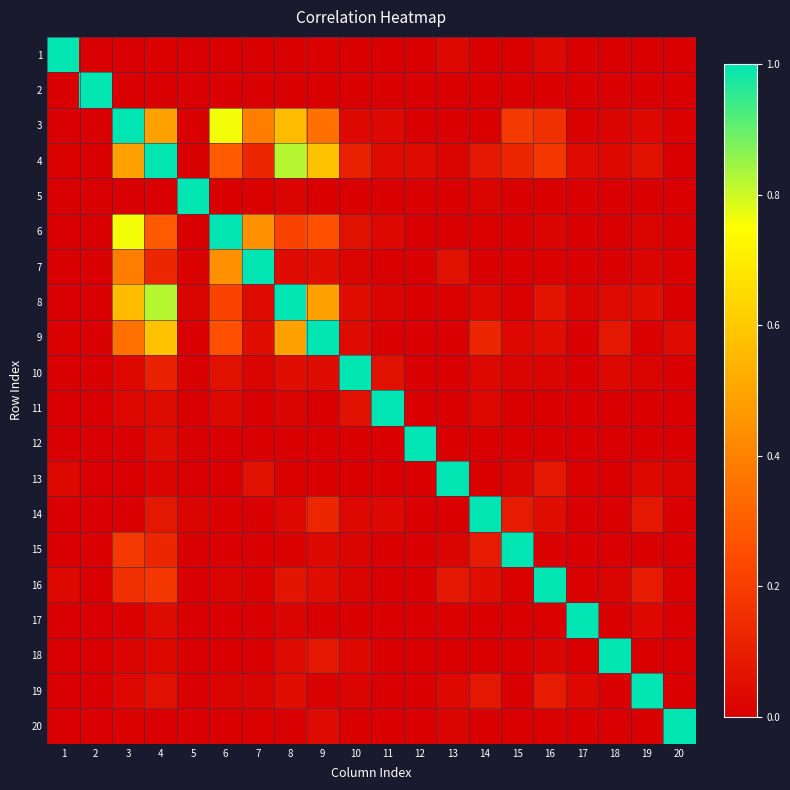

What is the difference between the highest and lowest values at 15?

1.0